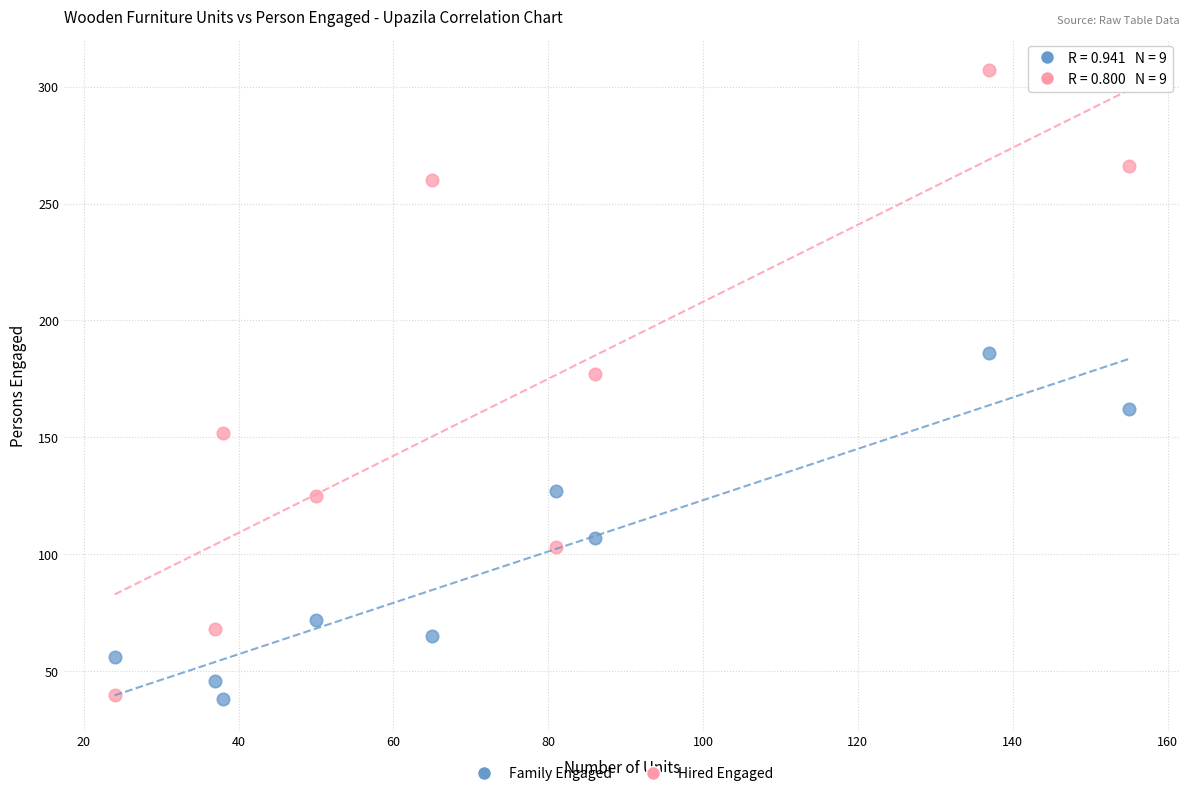

Which series contains the highest Y value?

Hired Engaged